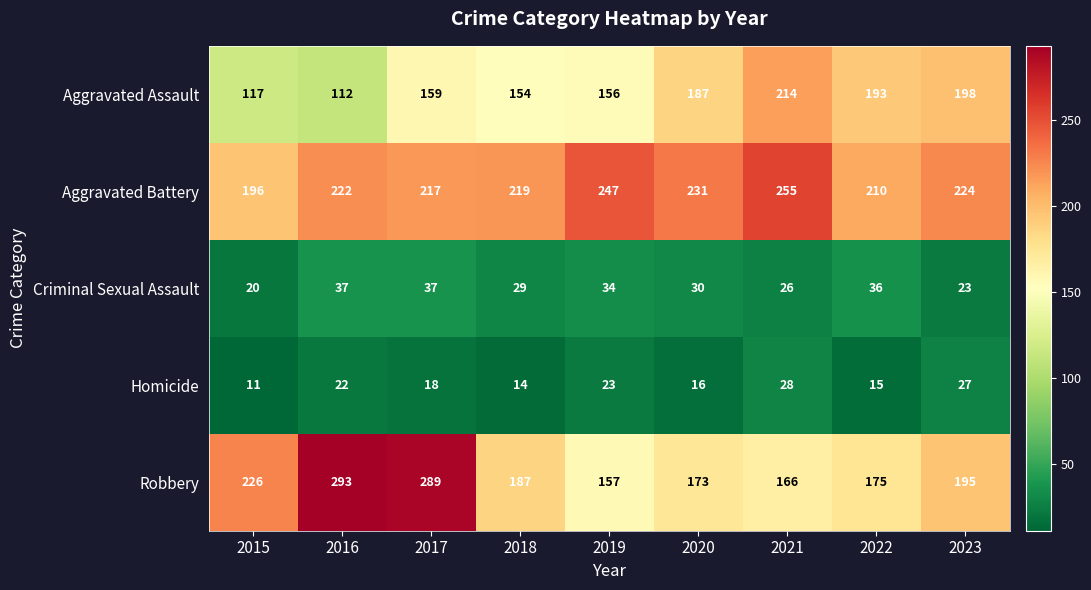

How many distinct data groups are displayed?

5